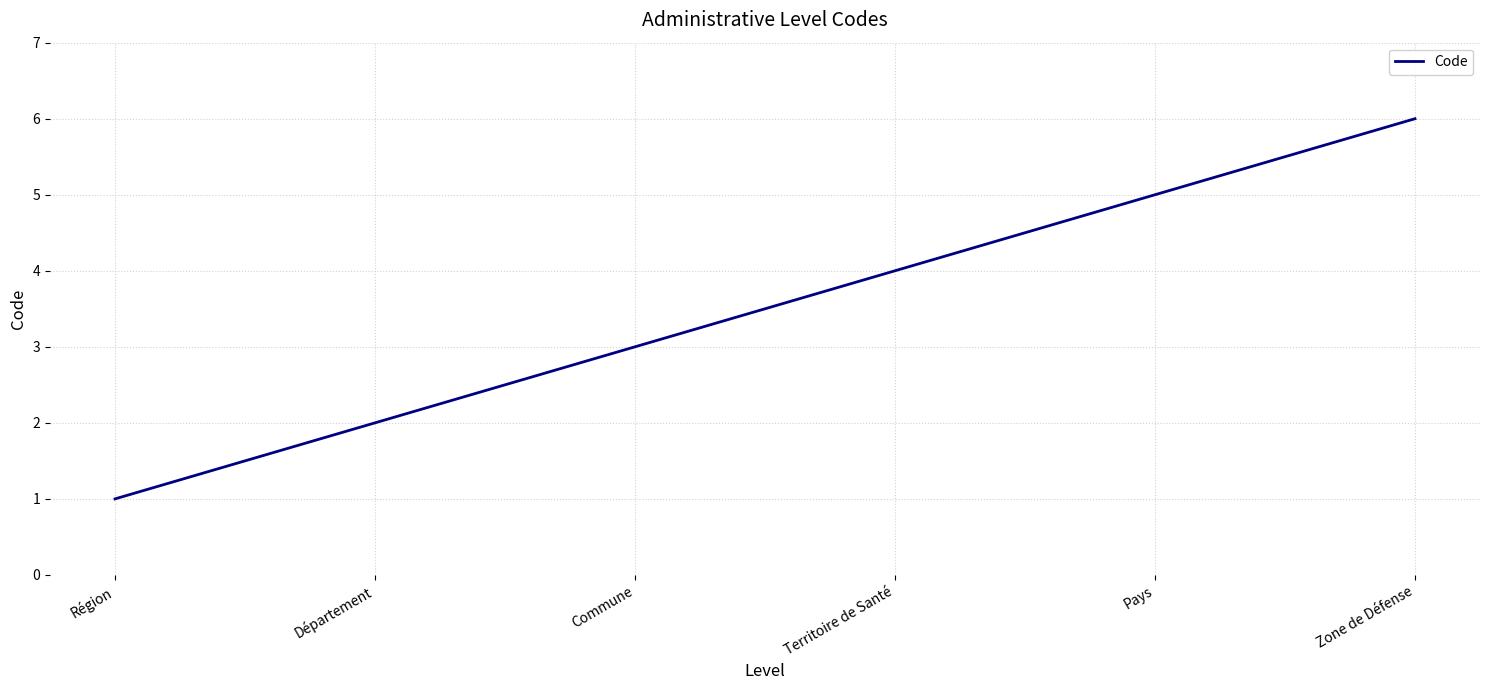

What is the smallest value displayed?

1